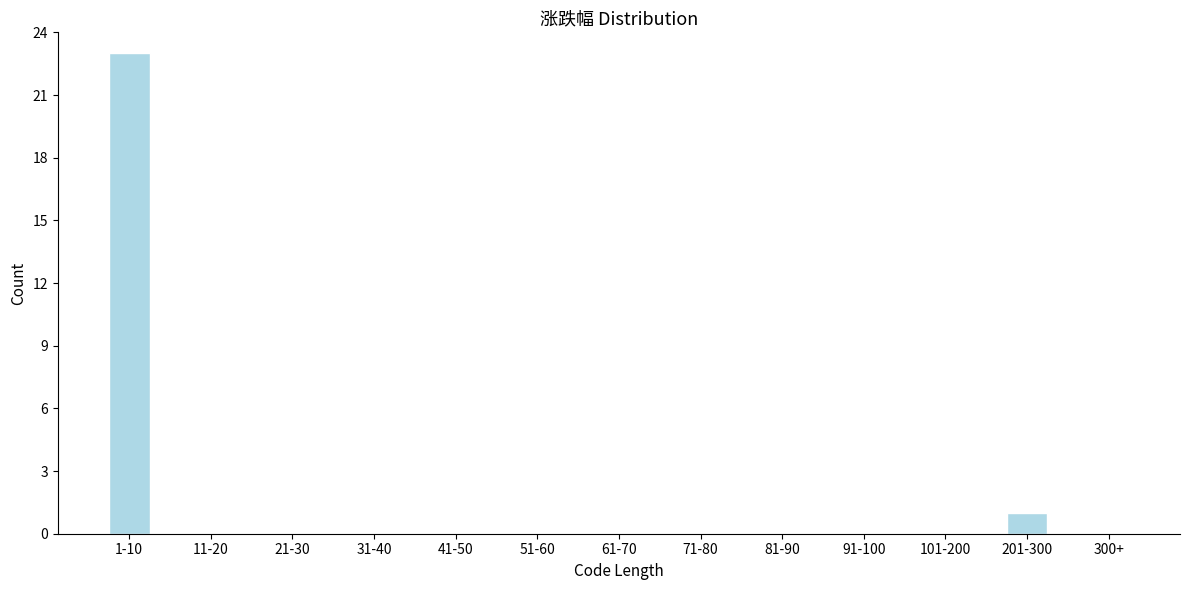

Reading left to right, list all the values displayed in this chart.

1-10=23	11-20=0	21-30=0	31-40=0	41-50=0	51-60=0	61-70=0	71-80=0	81-90=0	91-100=0	101-200=0	201-300=1	300+=0